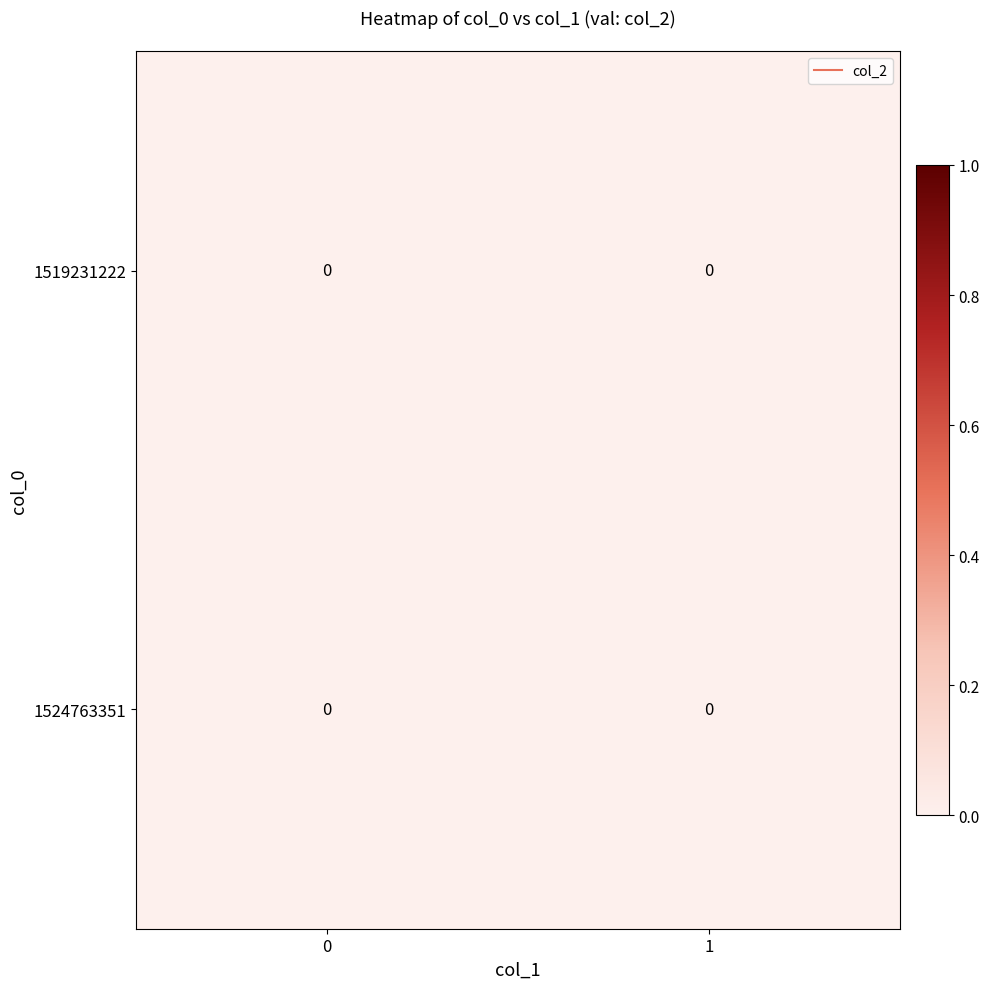

The value of 1519231222 at 0 is 0. True or false?

True